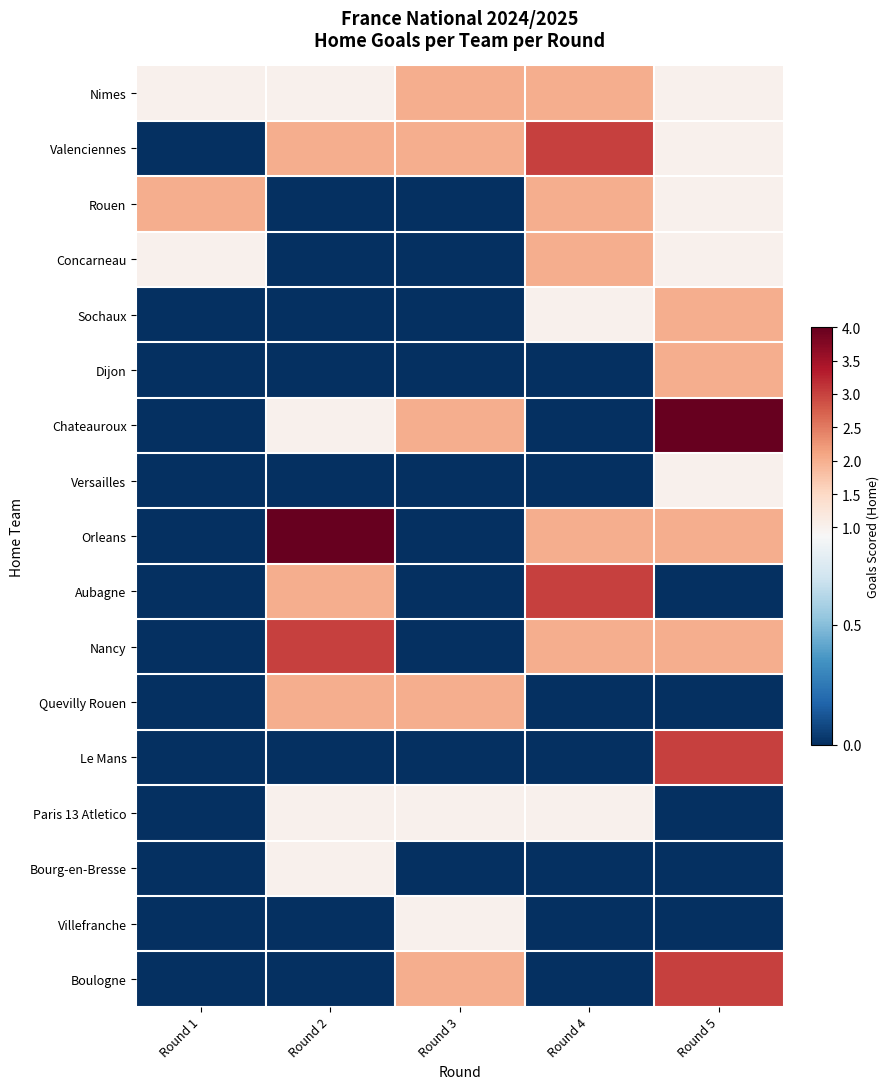

Which series has the widest spread of values?

Chateauroux